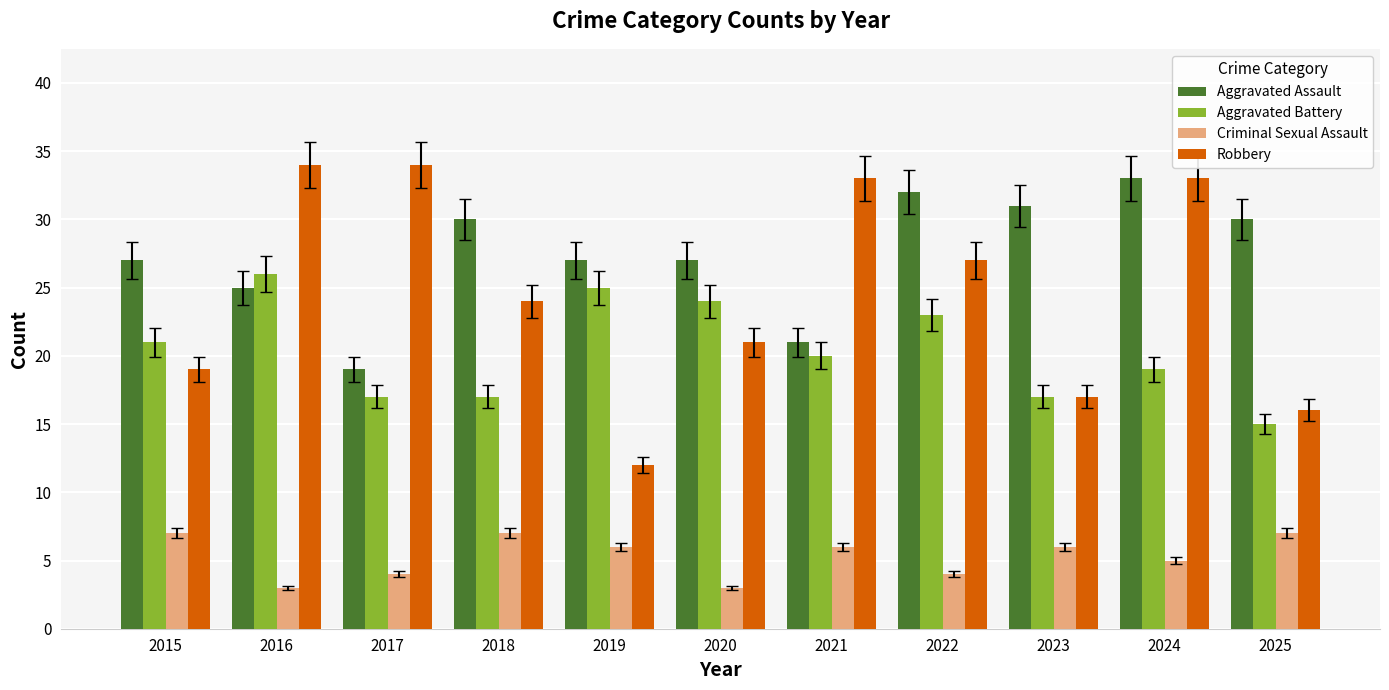

Which series has the largest total across all categories?

Aggravated Assault